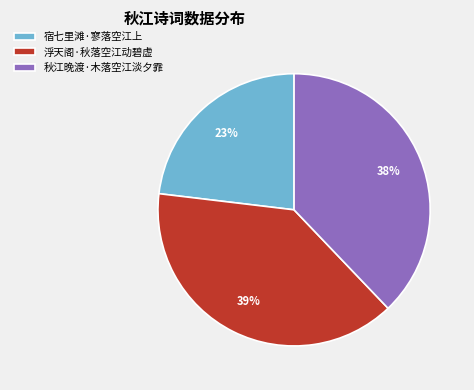

Is there a majority slice in this chart?

No